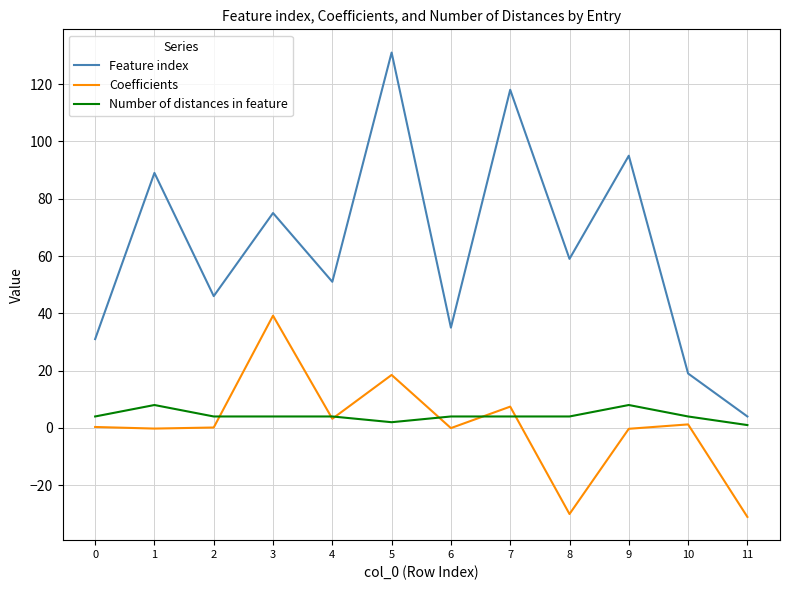

What is the difference between the second highest and minimum values in the Number of distances in feature series?

7.0